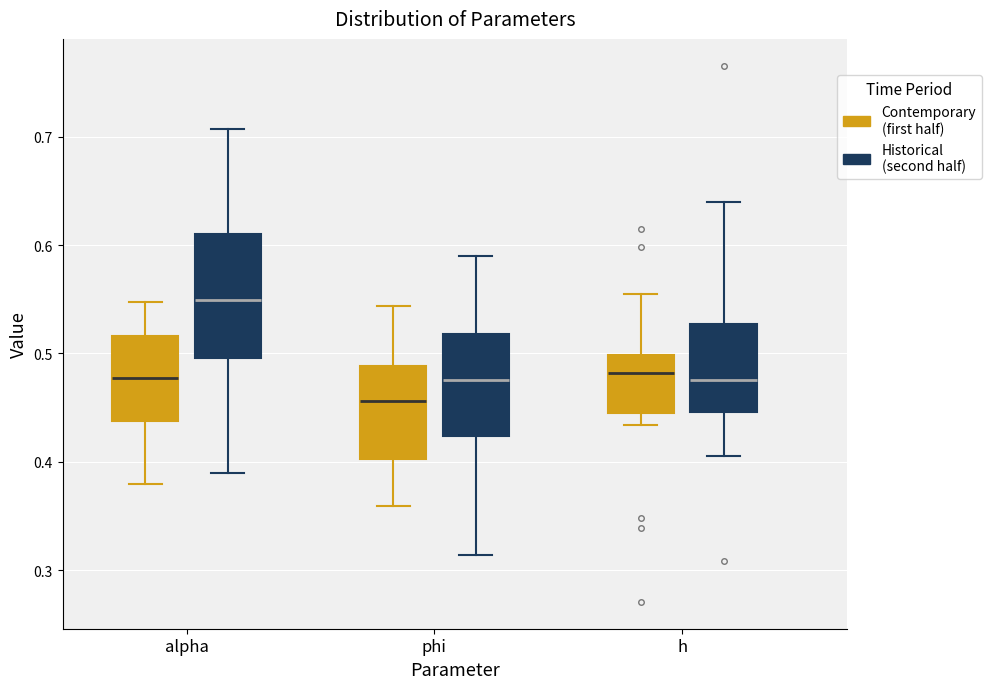

Reading left to right, read every box against the y-axis: the position of its median line, the range the box covers, and the ends of its whiskers. The values are not printed on the chart, so give them approximately, as read against the axis.

alpha (Contemporary (first half)): median 0.48, box 0.44 to 0.52, whiskers 0.38 to 0.55
alpha (Historical (second half)): median 0.55, box 0.50 to 0.61, whiskers 0.39 to 0.71
phi (Contemporary (first half)): median 0.46, box 0.40 to 0.49, whiskers 0.36 to 0.54
phi (Historical (second half)): median 0.48, box 0.42 to 0.52, whiskers 0.31 to 0.59
h (Contemporary (first half)): median 0.48, box 0.44 to 0.50, whiskers 0.43 to 0.55
h (Historical (second half)): median 0.48, box 0.45 to 0.53, whiskers 0.41 to 0.64